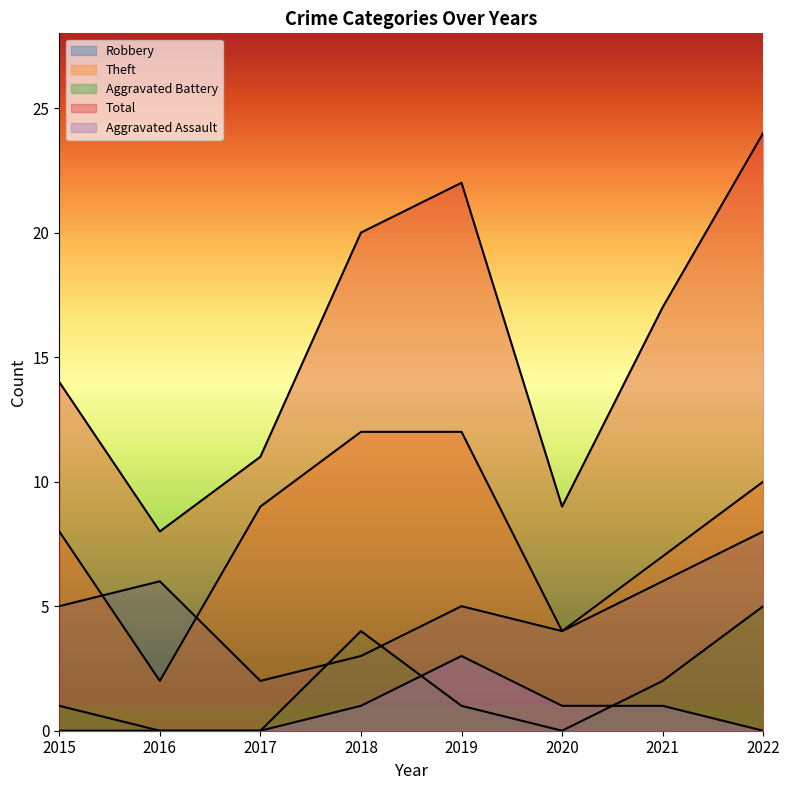

Where is the first local maximum for Aggravated Battery?

2018